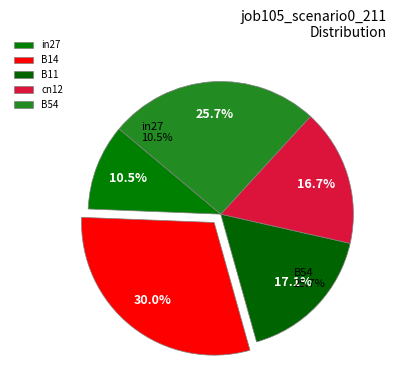

Does B11 account for over 50% of the chart?

No